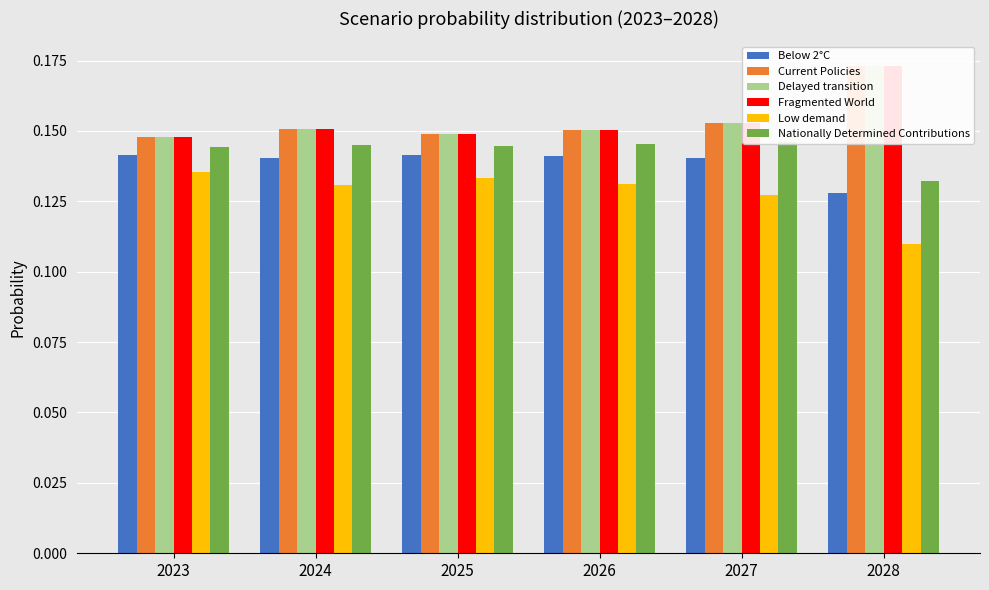

The value of Fragmented World at 2023 is 0.0. True or false?

False